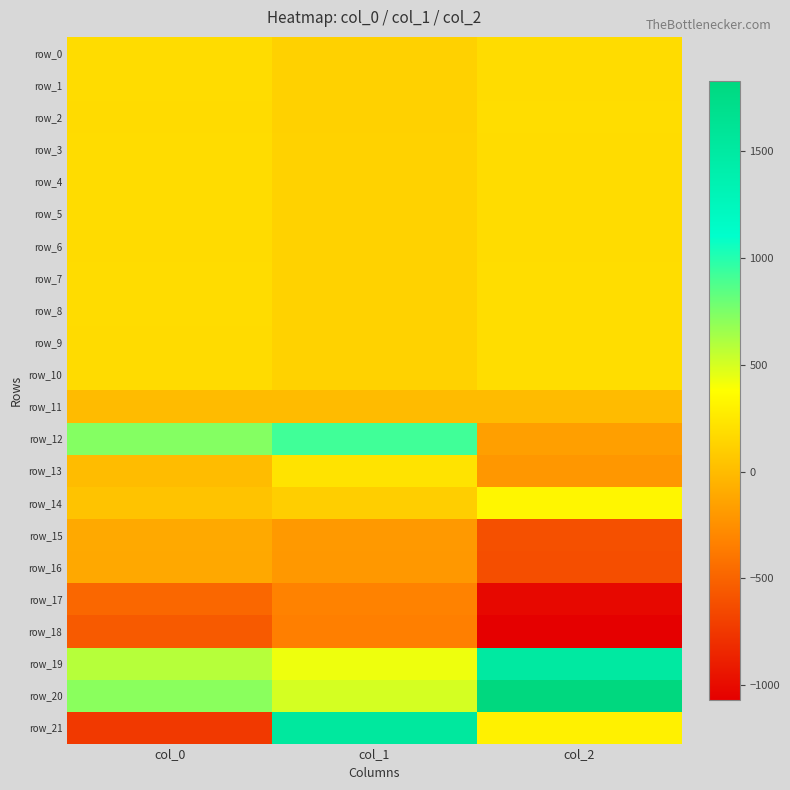

Reading left to right, transcribe all the data shown in this chart.

row_0: 183.2	126.5	187.6
row_1: 183.7	125.9	186.3
row_2: 183.1	125.6	188.8
row_3: 184.0	127.7	188.0
row_4: 184.0	128.9	187.2
row_5: 183.8	130.1	188.0
row_6: 182.4	130.5	188.0
row_7: 184.1	130.0	189.5
row_8: 184.6	131.2	190.0
row_9: 182.7	129.6	190.1
row_10: 181.9	130.6	189.3
row_11: -0.2	-0.1	0.4
row_12: 730.2	922.0	-159.8
row_13: 7.0	226.1	-202.3
row_14: 43.1	105.1	333.4
row_15: -103.9	-191.8	-605.3
row_16: -109.0	-196.4	-620.0
row_17: -474.2	-323.5	-1012.3
row_18: -548.3	-341.7	-1067.5
row_19: 585.1	430.3	1510.7
row_20: 712.1	504.3	1829.8
row_21: -734.1	1537.7	304.0